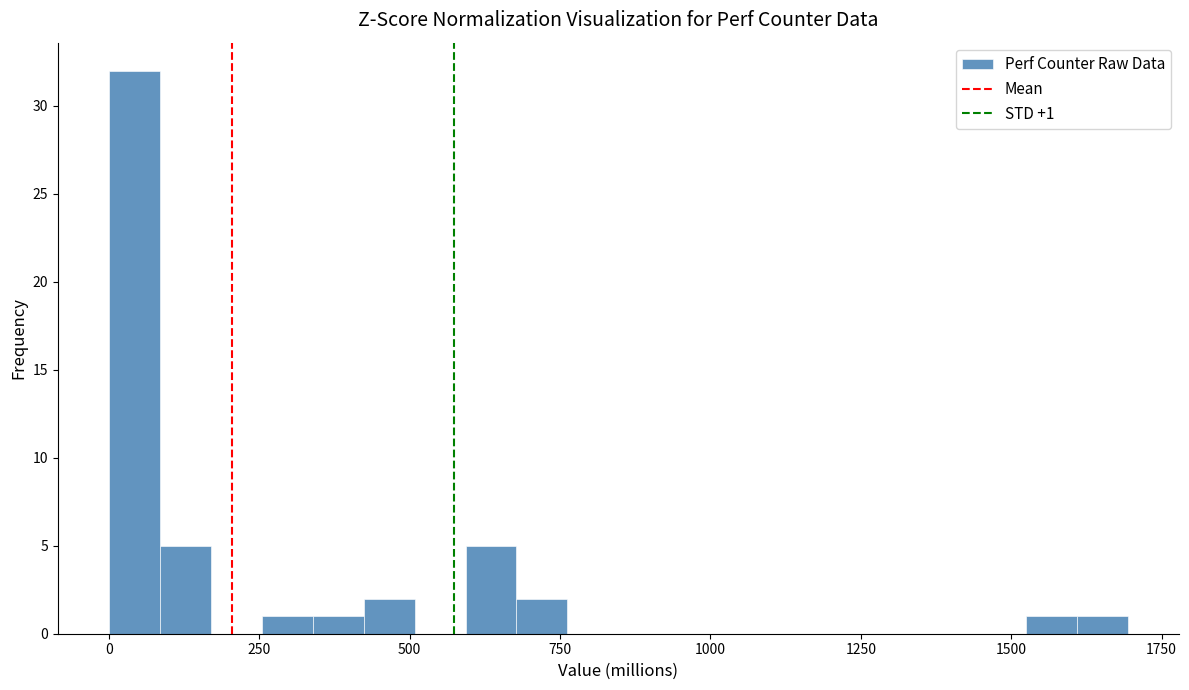

Read against the x-axis, roughly where is the centre of the tallest bar?

50